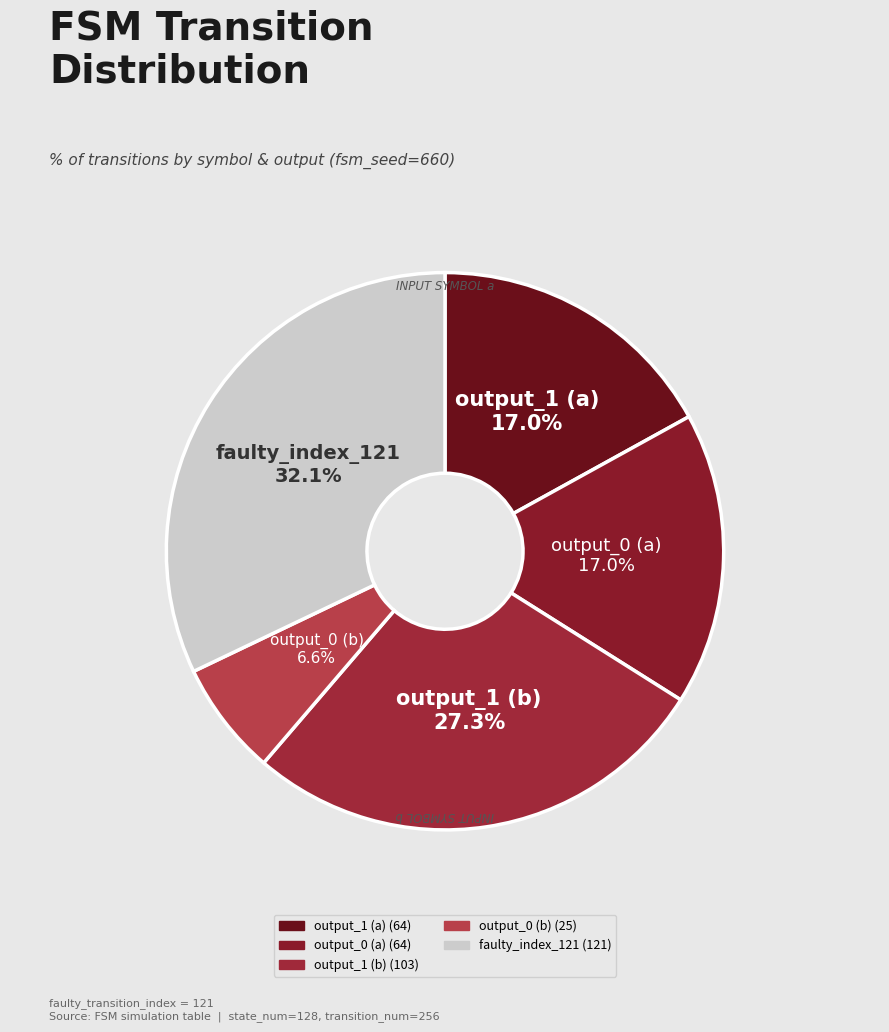

Which slice is the largest?

faulty_index_121